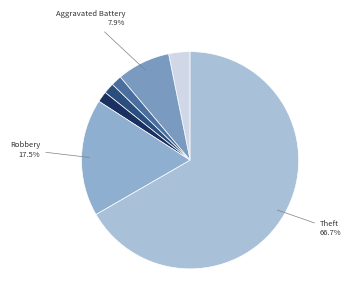

What is the majority slice?

Theft